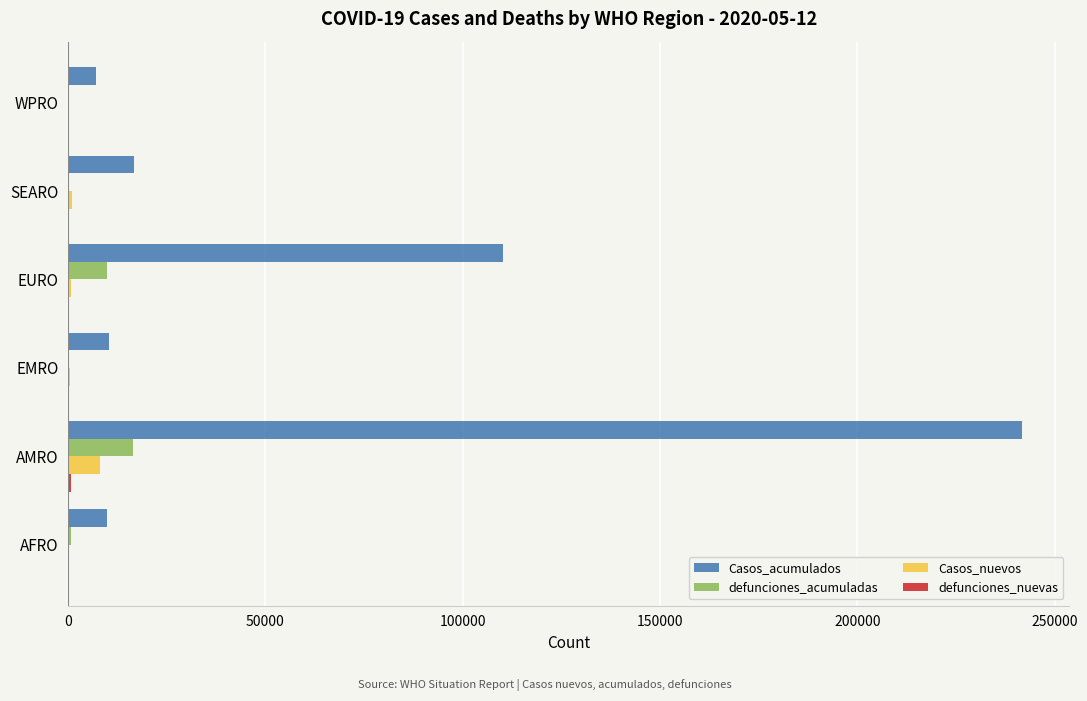

Is the value of defunciones_acumuladas at AMRO greater than the value of Casos_nuevos at WPRO?

Yes